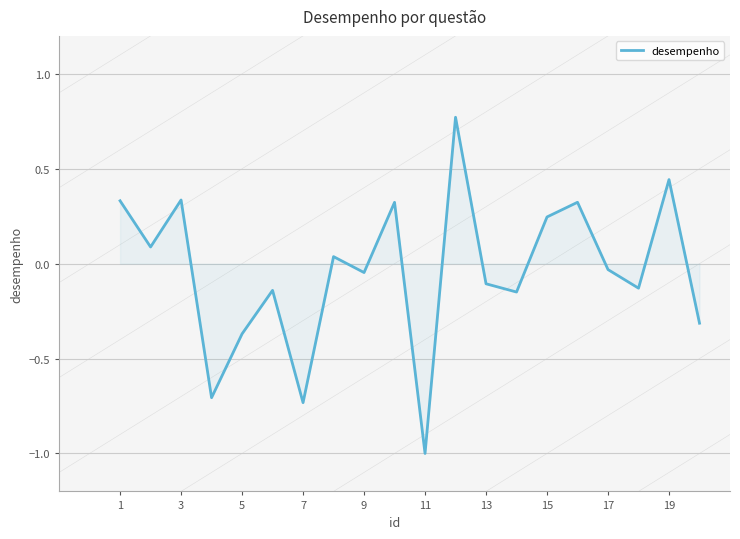

What is the difference between the maximum and minimum values?

1.8